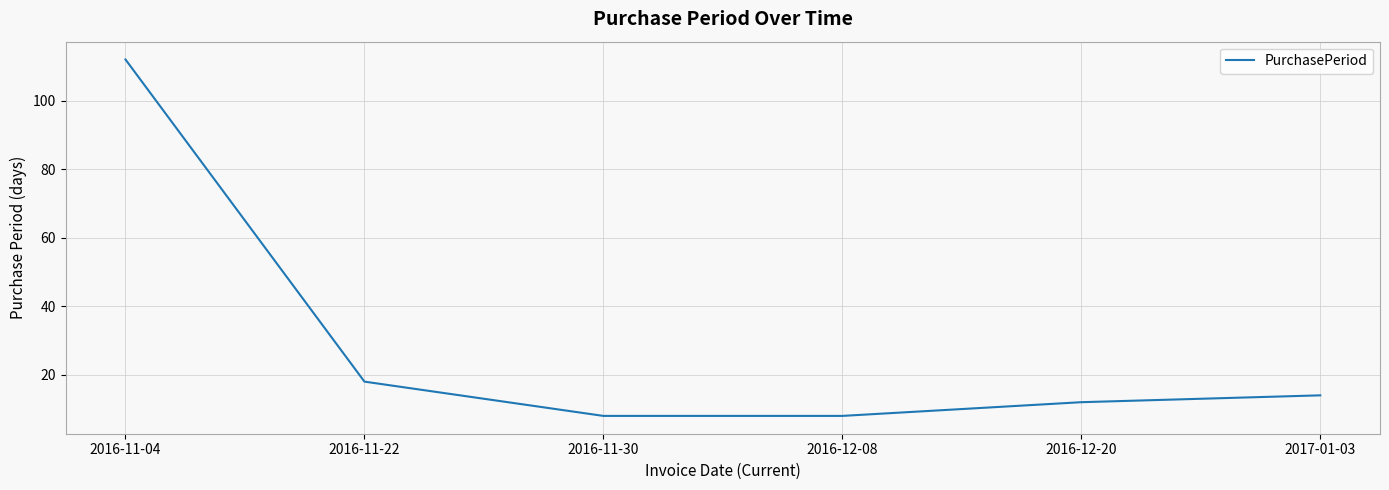

What is the greatest value displayed?

112